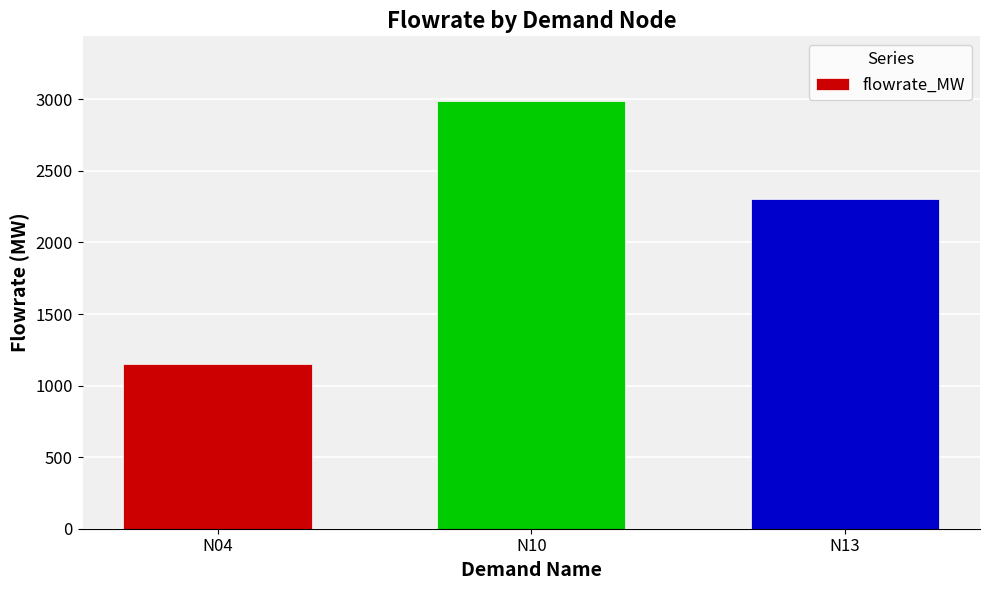

Are the bars grouped side by side (vs. stacked)?

No